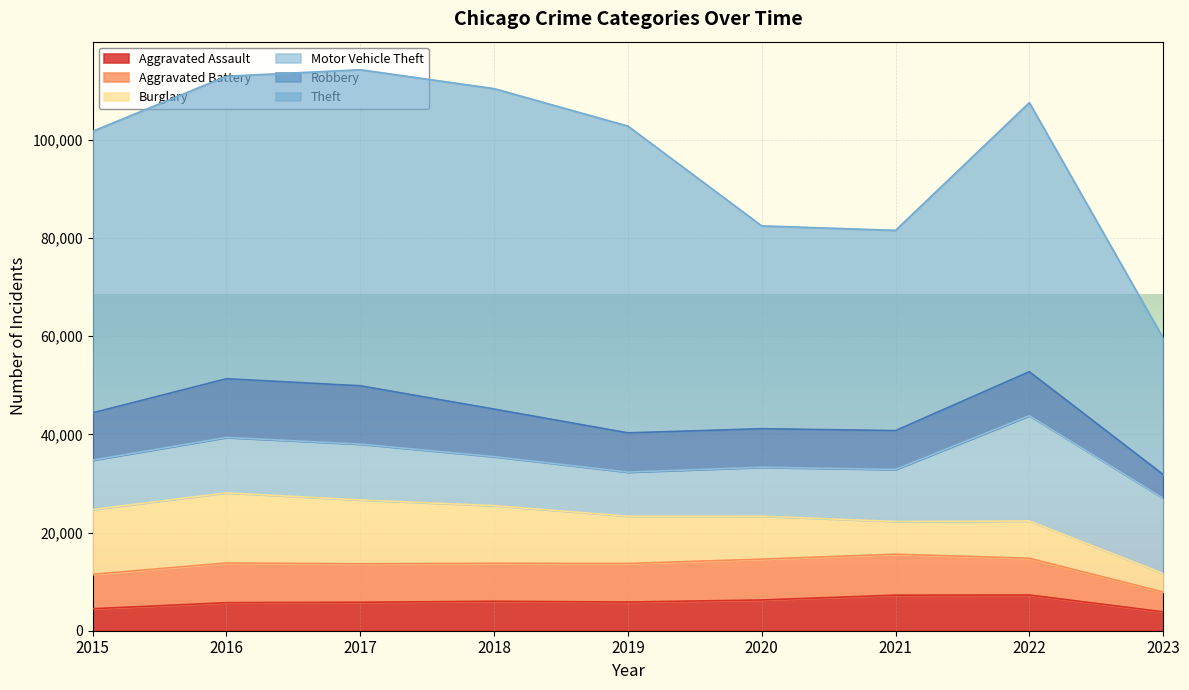

At which category does the chart reach its minimum across all series?

2023